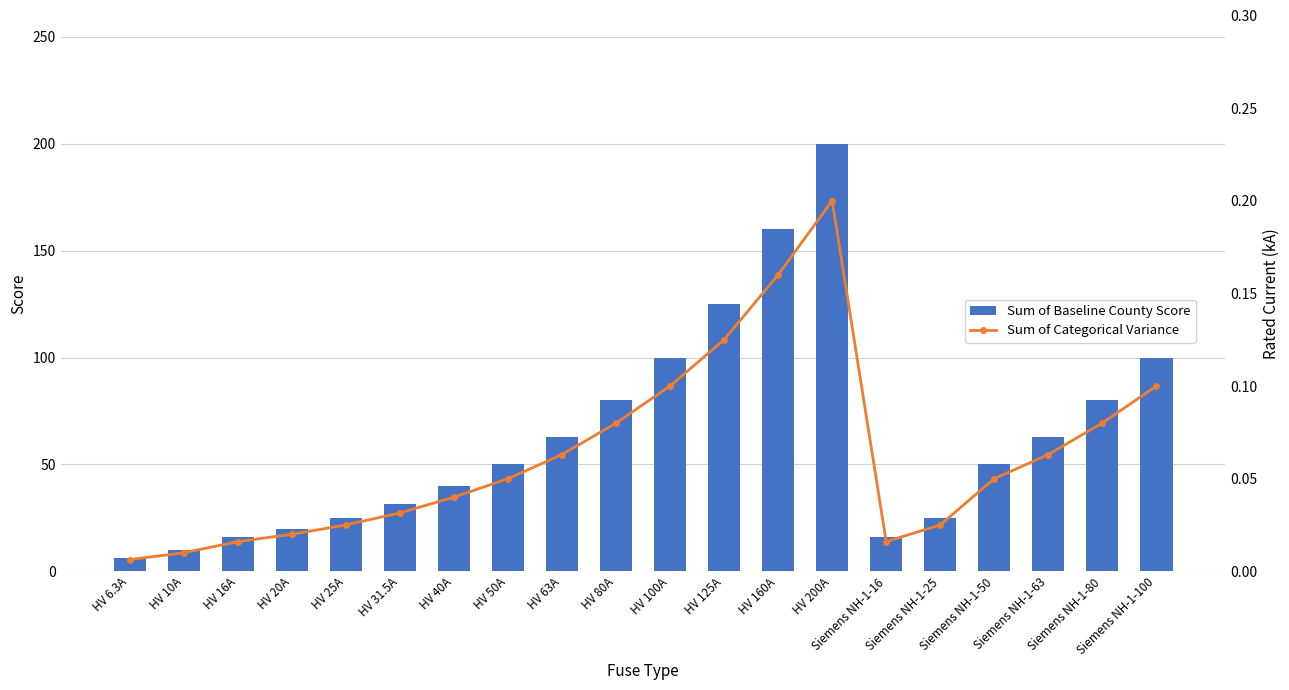

Reading left to right, extract all data points from this chart.

Rated Current (A): HV 6.3A=6.3	HV 10A=10.0	HV 16A=16.0	HV 20A=20.0	HV 25A=25.0	HV 31.5A=31.5	HV 40A=40.0	HV 50A=50.0	HV 63A=63.0	HV 80A=80.0	HV 100A=100.0	HV 125A=125.0	HV 160A=160.0	HV 200A=200.0	Siemens NH-1-16=16.0	Siemens NH-1-25=25.0	Siemens NH-1-50=50.0	Siemens NH-1-63=63.0	Siemens NH-1-80=80.0	Siemens NH-1-100=100.0
Rated Current (kA): HV 6.3A=0.0	HV 10A=0.0	HV 16A=0.0	HV 20A=0.0	HV 25A=0.0	HV 31.5A=0.0	HV 40A=0.0	HV 50A=0.1	HV 63A=0.1	HV 80A=0.1	HV 100A=0.1	HV 125A=0.1	HV 160A=0.2	HV 200A=0.2	Siemens NH-1-16=0.0	Siemens NH-1-25=0.0	Siemens NH-1-50=0.1	Siemens NH-1-63=0.1	Siemens NH-1-80=0.1	Siemens NH-1-100=0.1